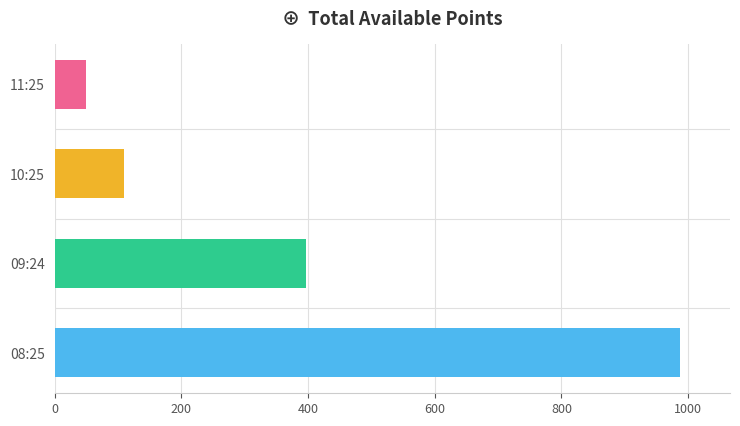

List the labels in order of value, largest first.

08:25, 09:24, 10:25, 11:25